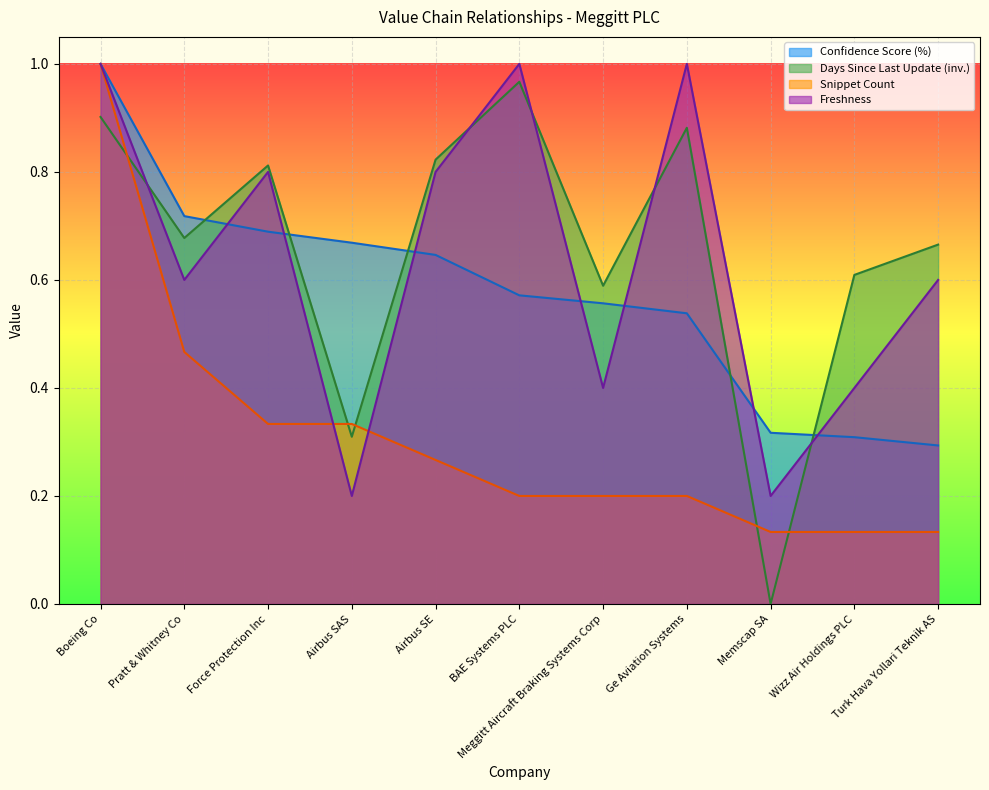

Reading right to left, what are all the values shown in this chart?

Confidence Score (%): 0.3	0.3	0.3	0.5	0.6	0.6	0.6	0.7	0.7	0.7	1.0
Days Since Last Update: 0.7	0.6	0.0	0.9	0.6	1.0	0.8	0.3	0.8	0.7	0.9
Snippet Count: 0.1	0.1	0.1	0.2	0.2	0.2	0.3	0.3	0.3	0.5	1.0
Freshness: 0.6	0.4	0.2	1.0	0.4	1.0	0.8	0.2	0.8	0.6	1.0